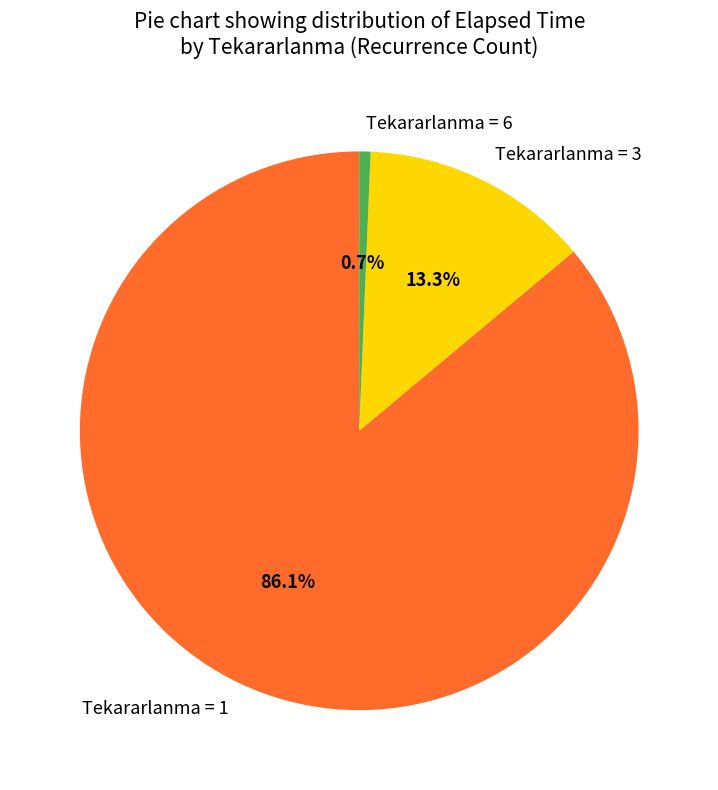

Combined, do Tekararlanma = 3 and Tekararlanma = 6 account for over 50%?

No